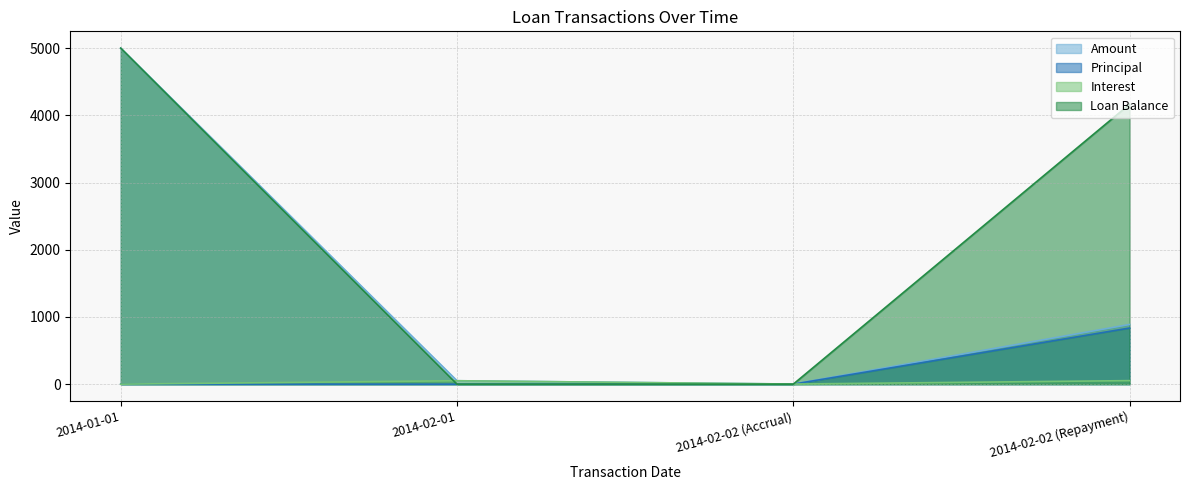

Where do Amount and Loan Balance first cross each other?

2014-02-02 (Accrual) and 2014-02-02 (Repayment)